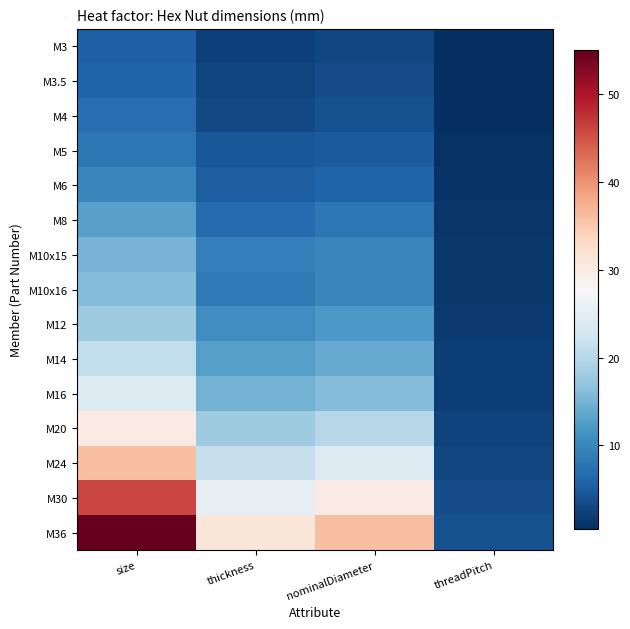

What is the minimum value shown in the chart?

0.5